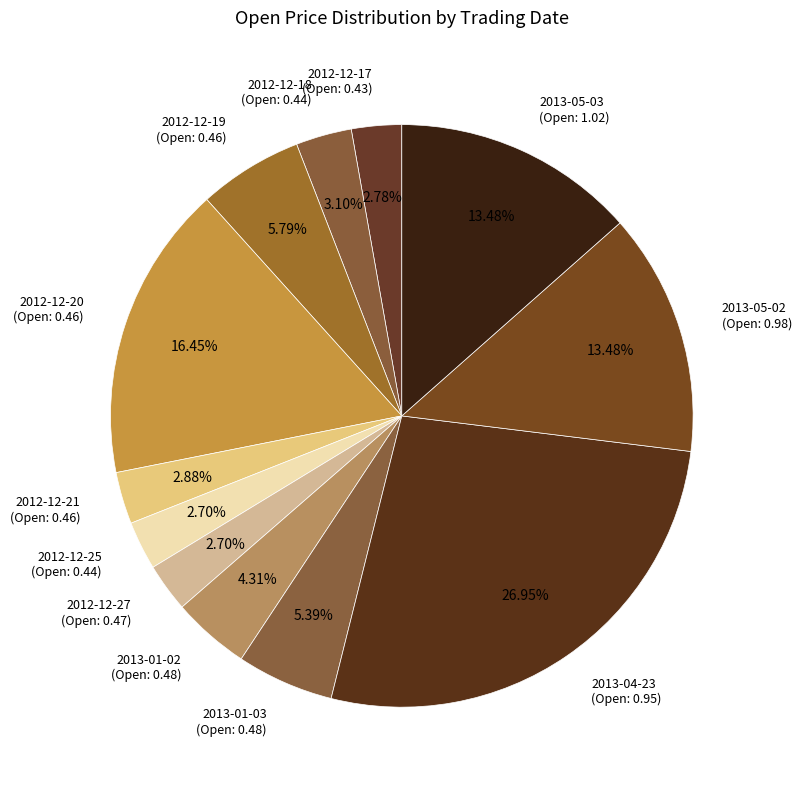

Is 2013-05-03 (Open: 1.02) the majority of the pie?

No